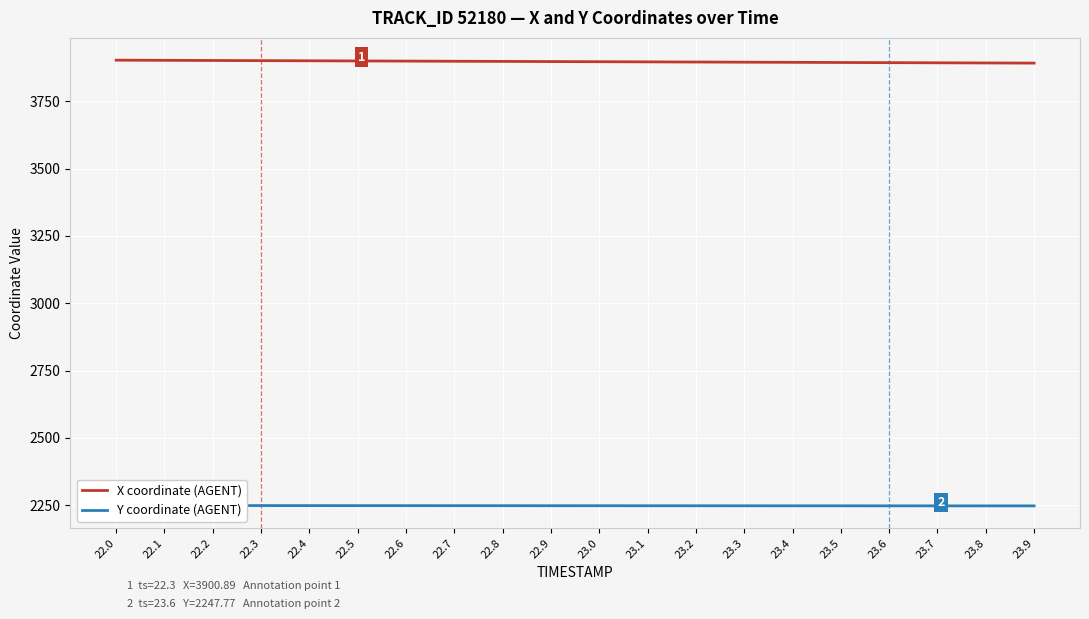

Which series has the largest total across all categories?

X coordinate (AGENT)